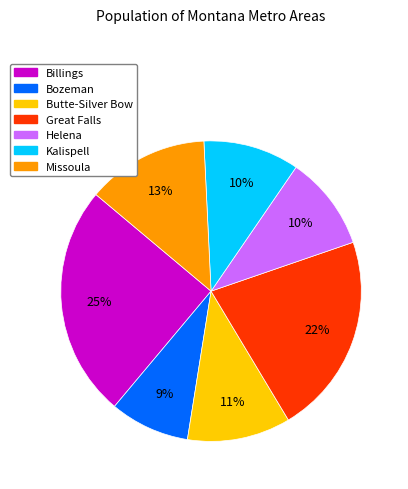

Does any single category account for the majority?

No